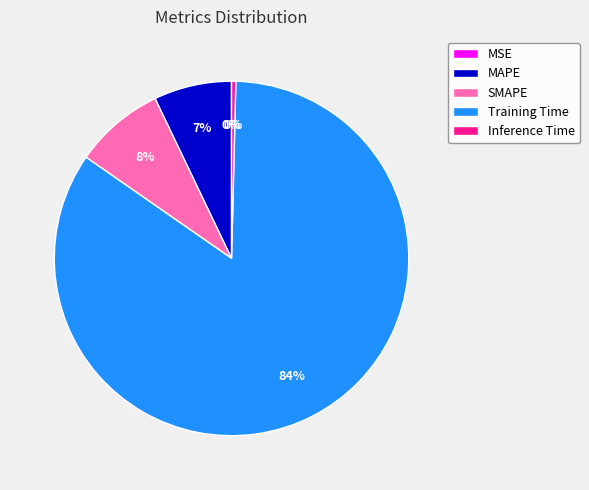

To the nearest percent, what is the combined percentage of Inference Time and MAPE?

7%